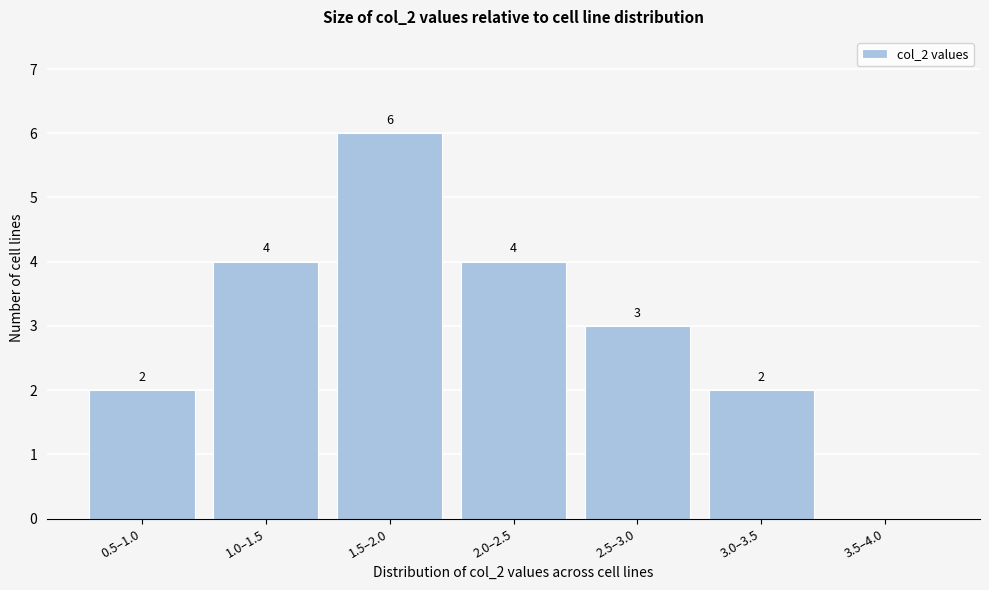

Reading right to left, transcribe all the data shown in this chart.

3.5–4.0=0	3.0–3.5=2	2.5–3.0=3	2.0–2.5=4	1.5–2.0=6	1.0–1.5=4	0.5–1.0=2